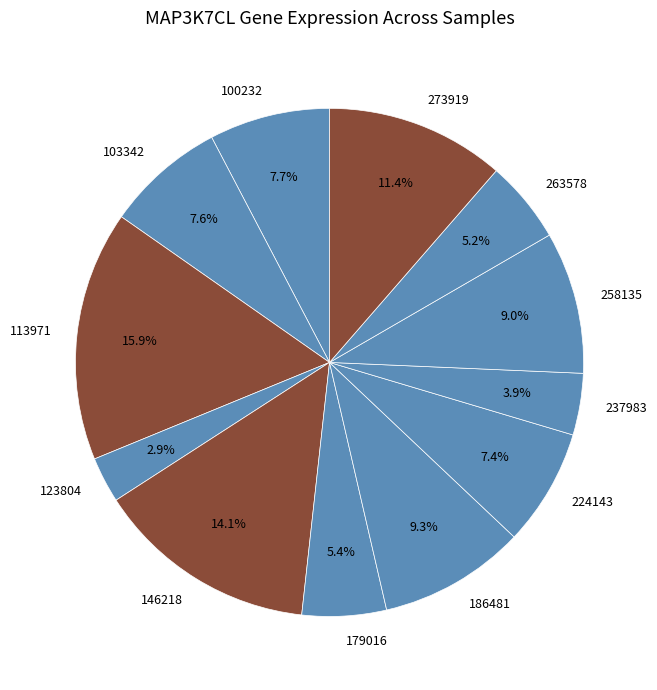

Which category has the biggest portion of the pie?

113971